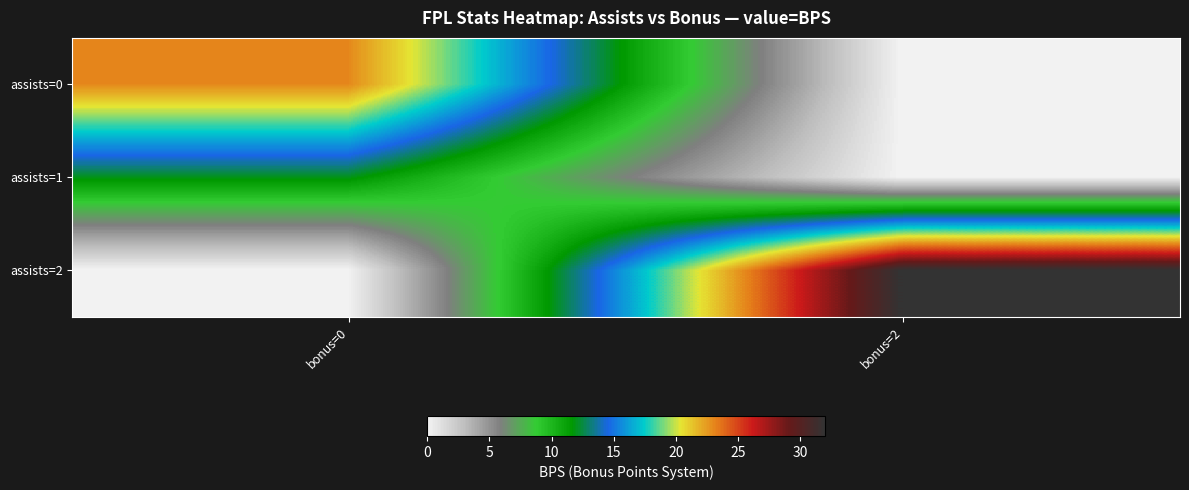

Rank the series by their maximum value, from highest to lowest.

assists=2, assists=0, assists=1